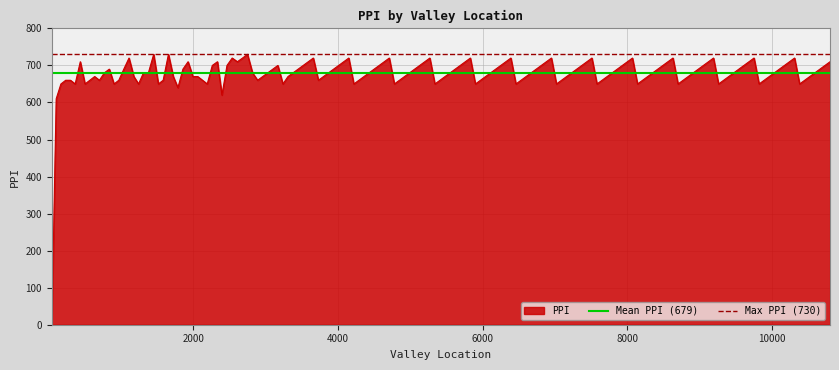

What is the maximum value for PPI?

730